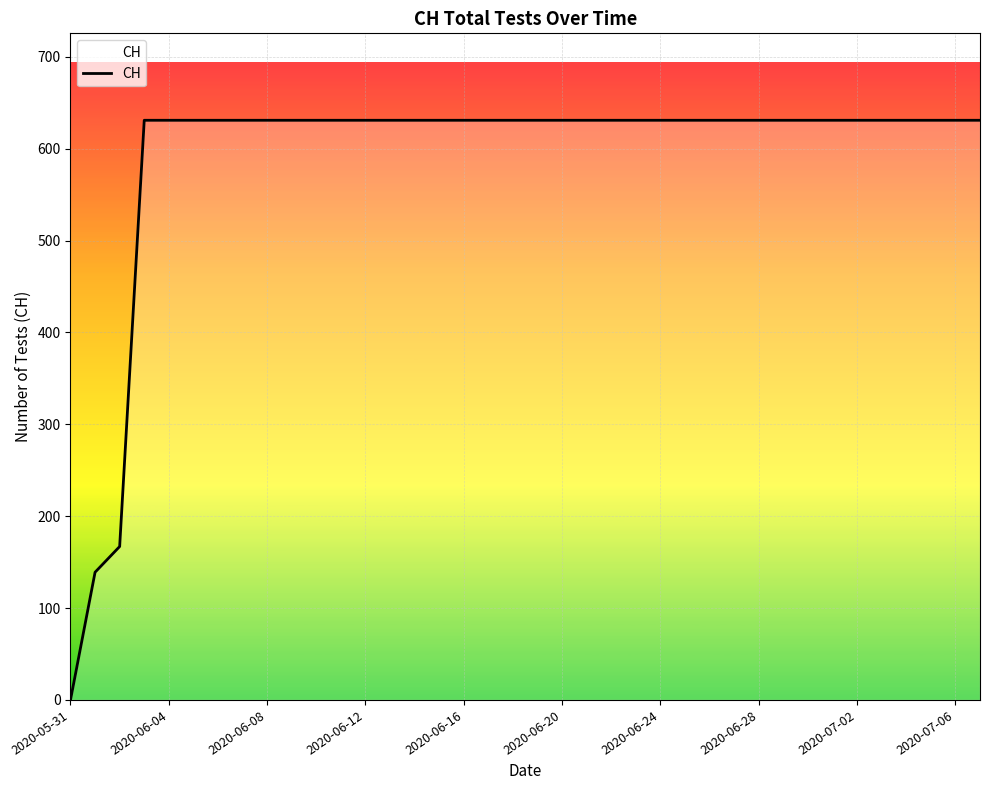

What is the maximum value shown in the chart?

631